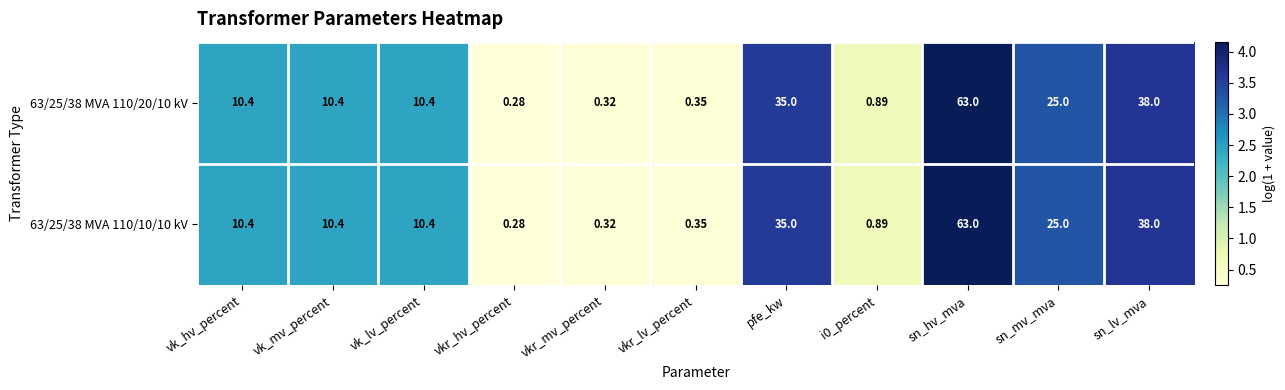

Which category has the highest value in the 63/25/38 MVA 110/20/10 kV series?

sn_hv_mva